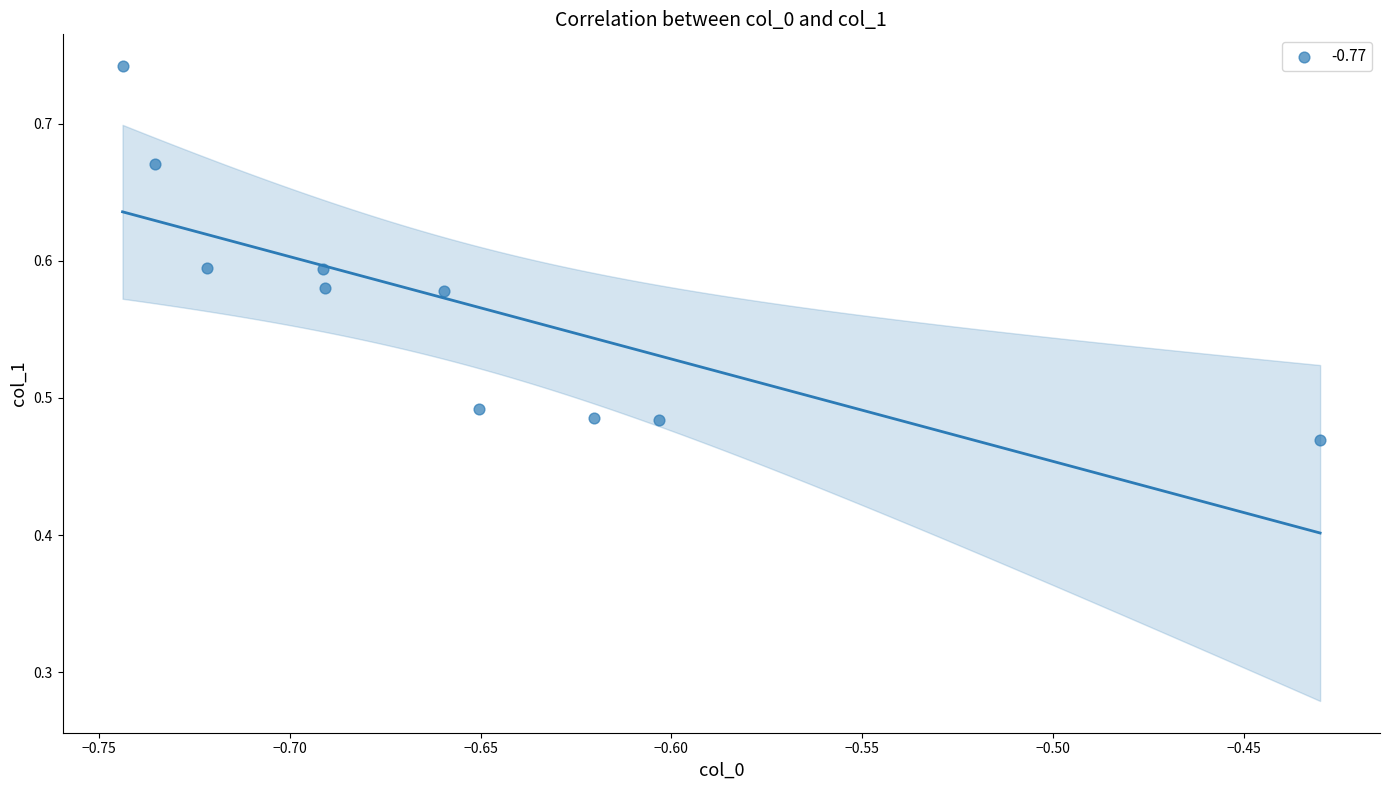

What is the range of X values (max minus min)?

0.3